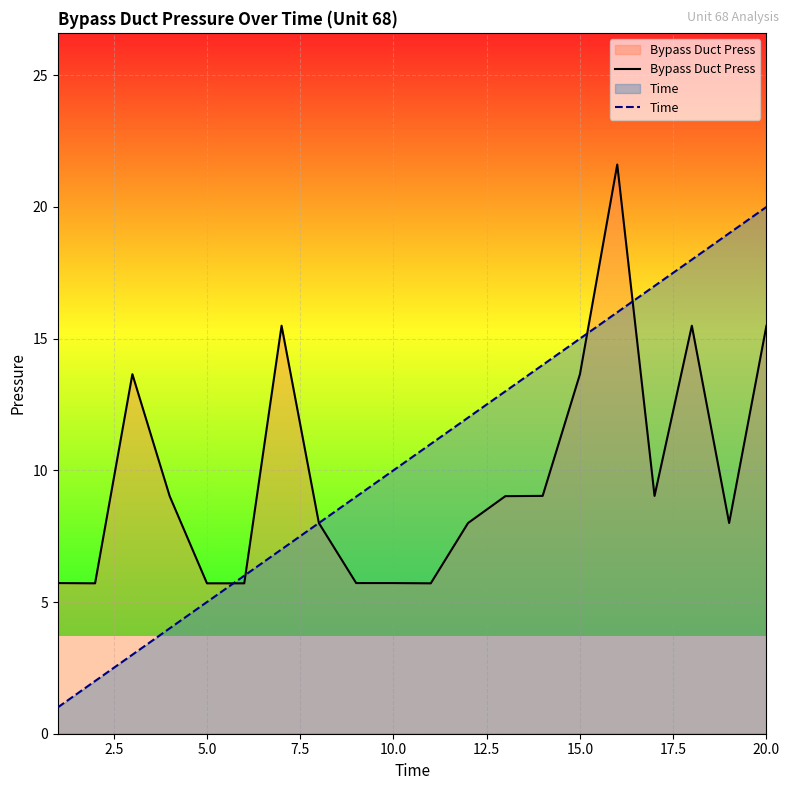

Is it true that Time equals 5.0 at 5.0?

True